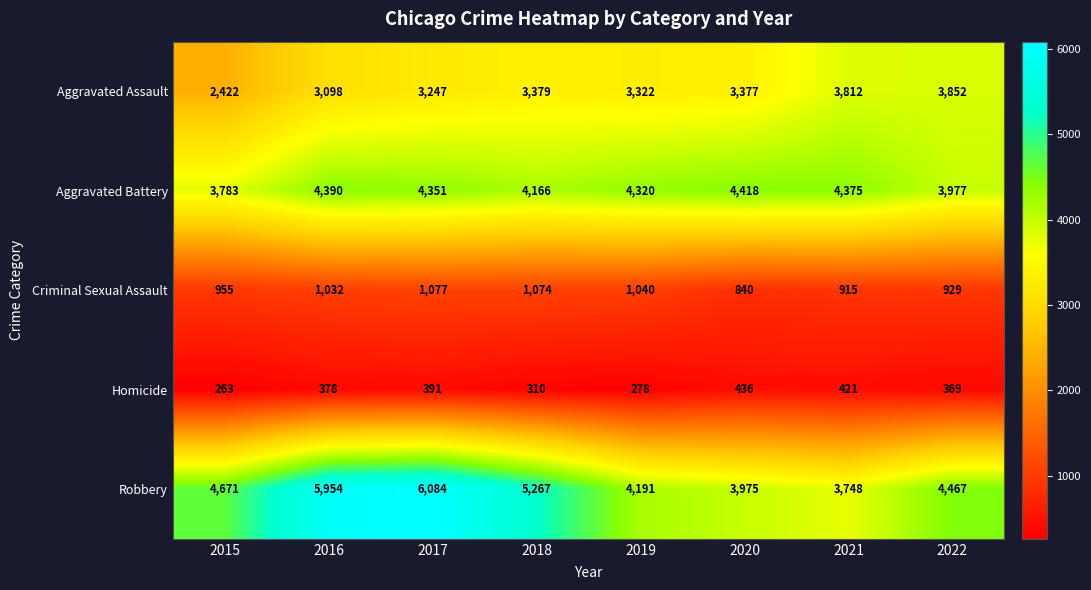

Which series has the widest spread of values?

Robbery